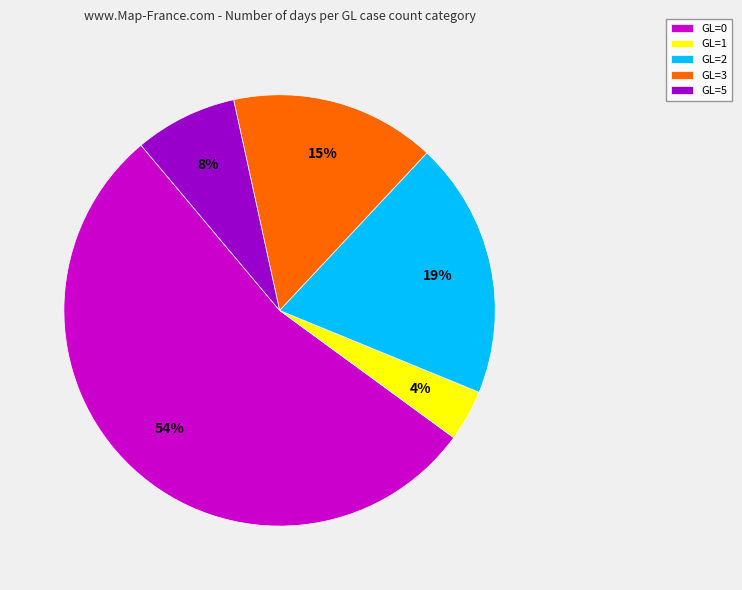

True or false: GL=2 accounts for 14% of the total.

False